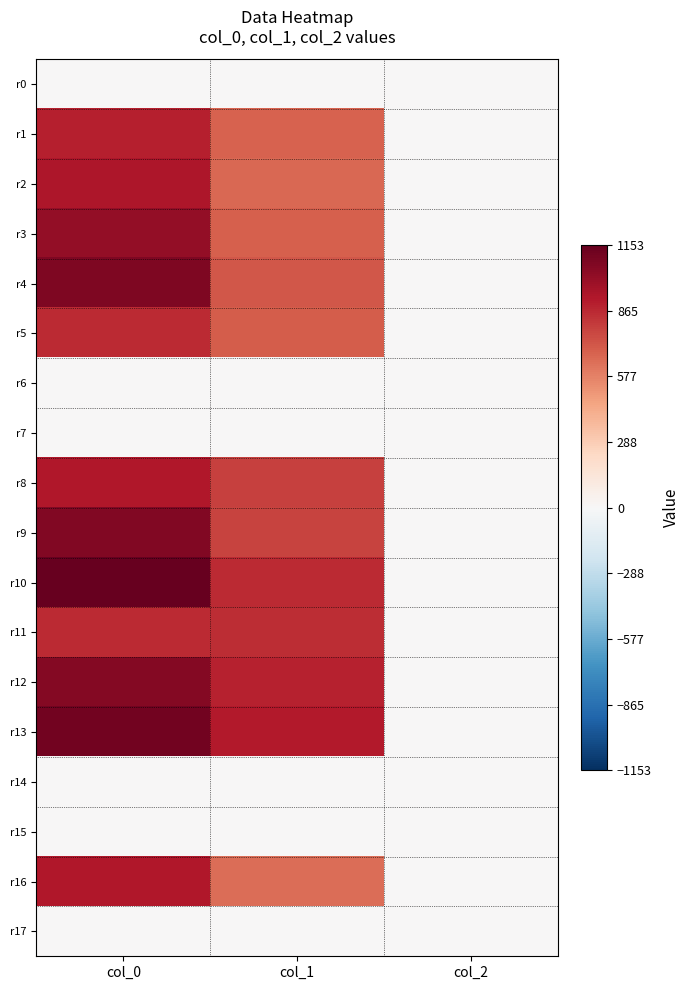

Which series has the largest range (max minus min)?

r10